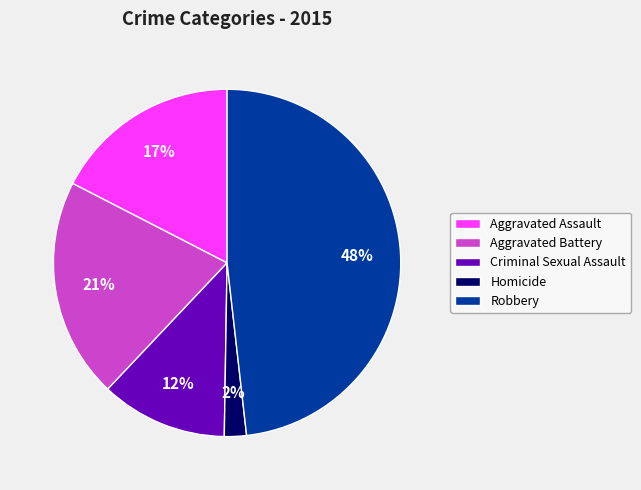

To the nearest percent, what percentage of the pie is Criminal Sexual Assault?

12%